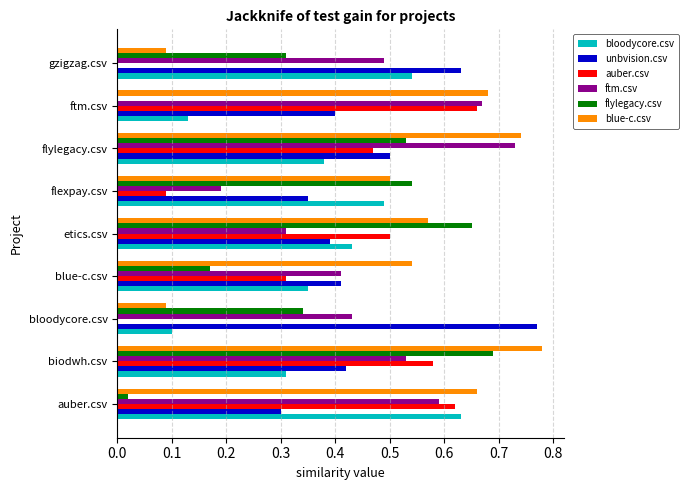

What is the total value across all series at flexpay.csv?

2.2